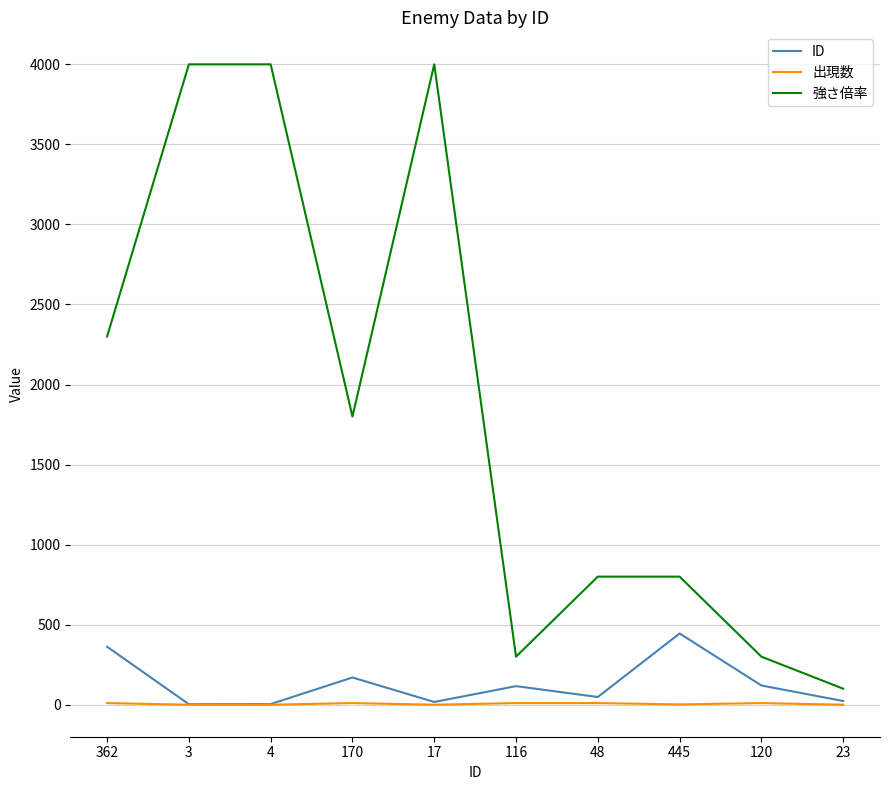

Is it true that ID equals 48 at 48?

True